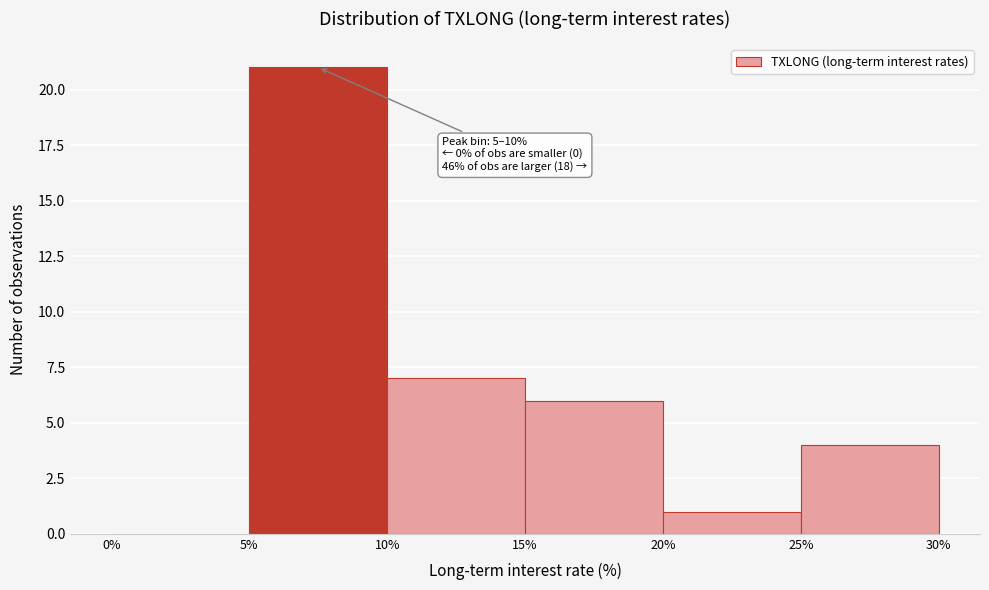

Which range on the x-axis has the tallest bar?

5% to 10%